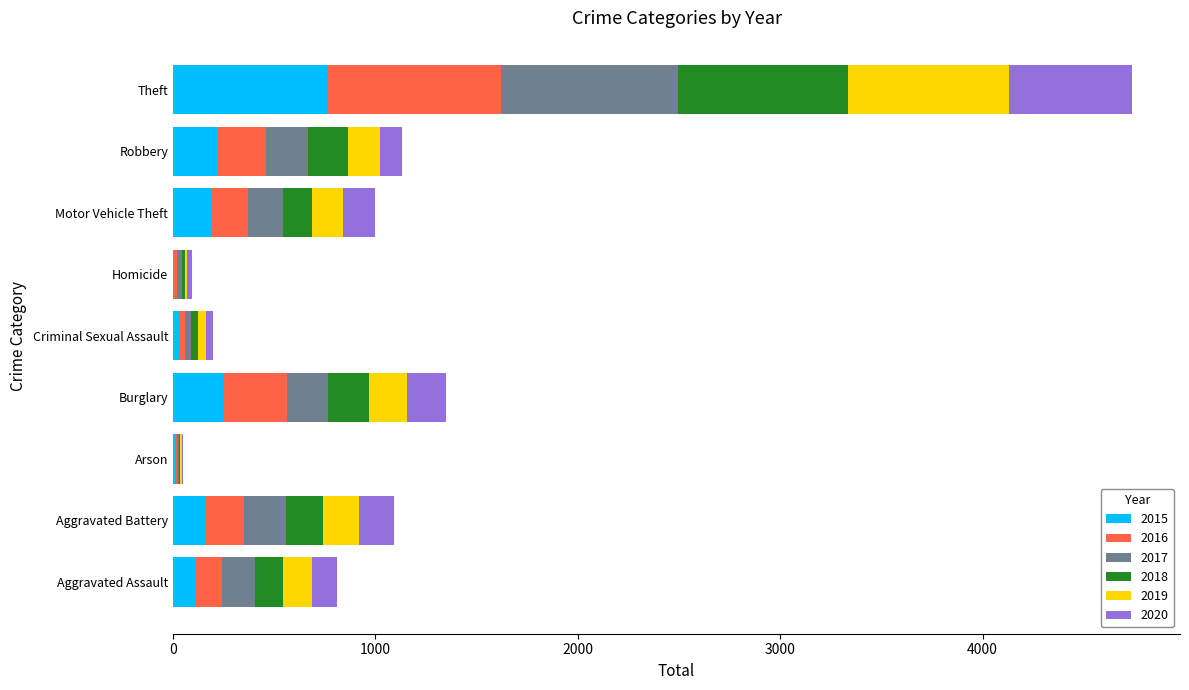

At which category is the sum across all series the highest?

Theft